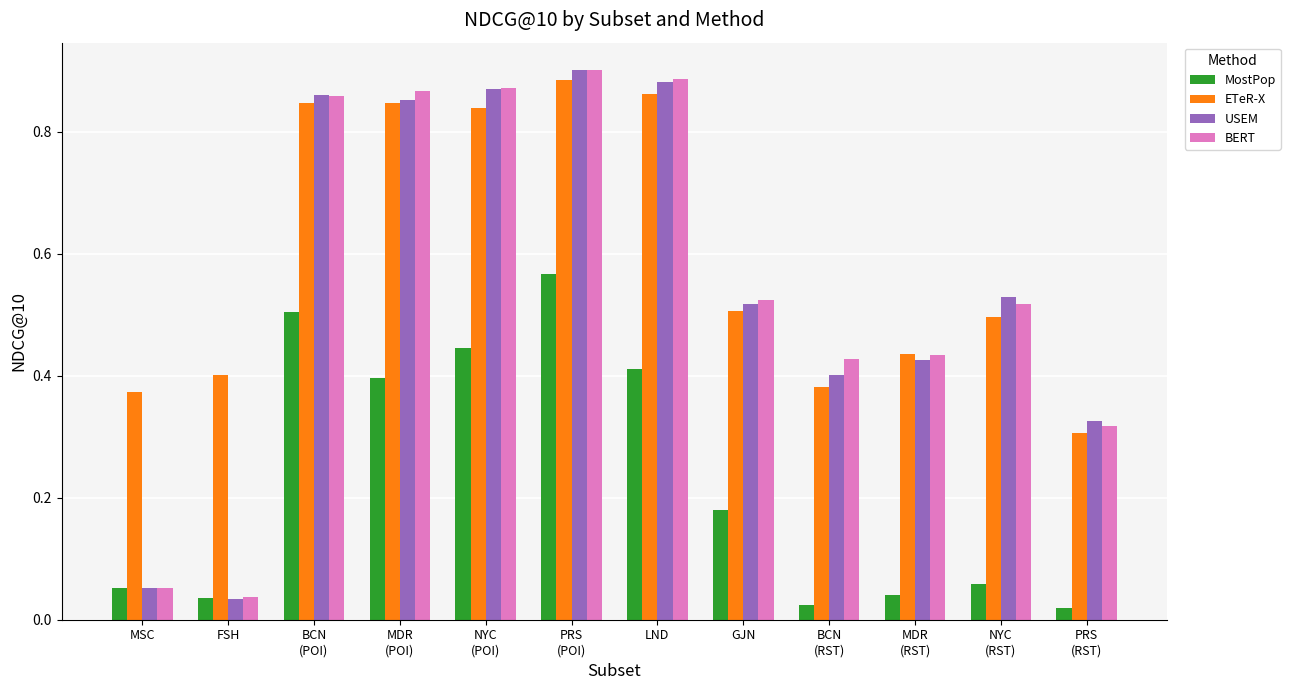

What is the sum of all USEM values?

6.7